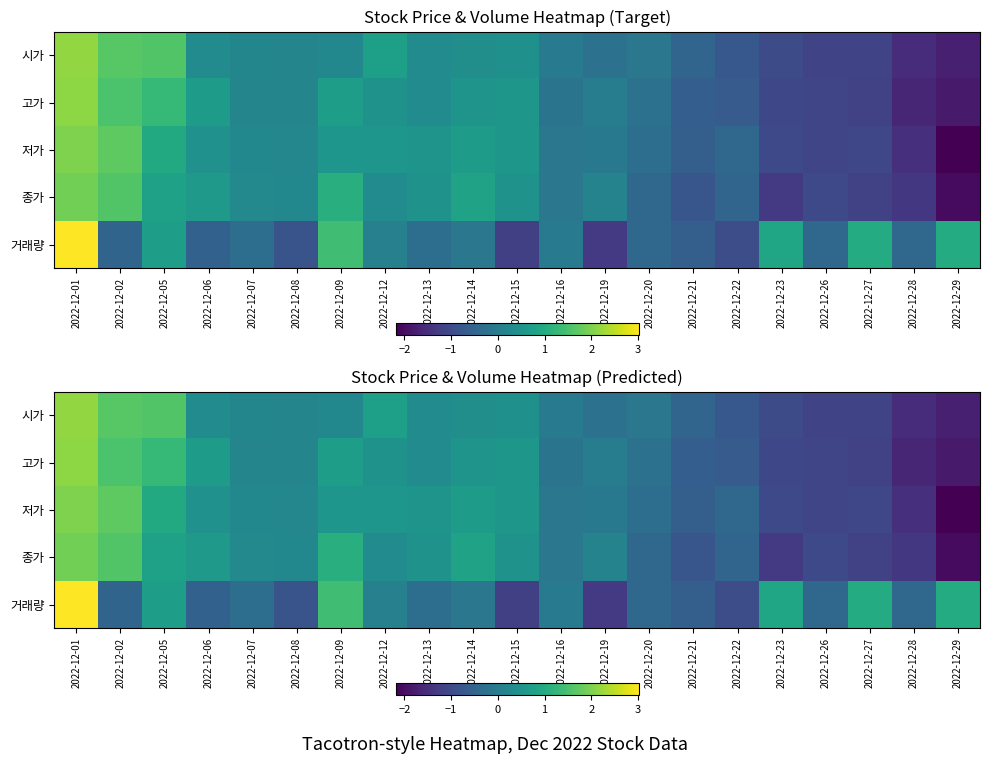

What is the difference between the maximum and minimum values in the 종가 series?

3.9